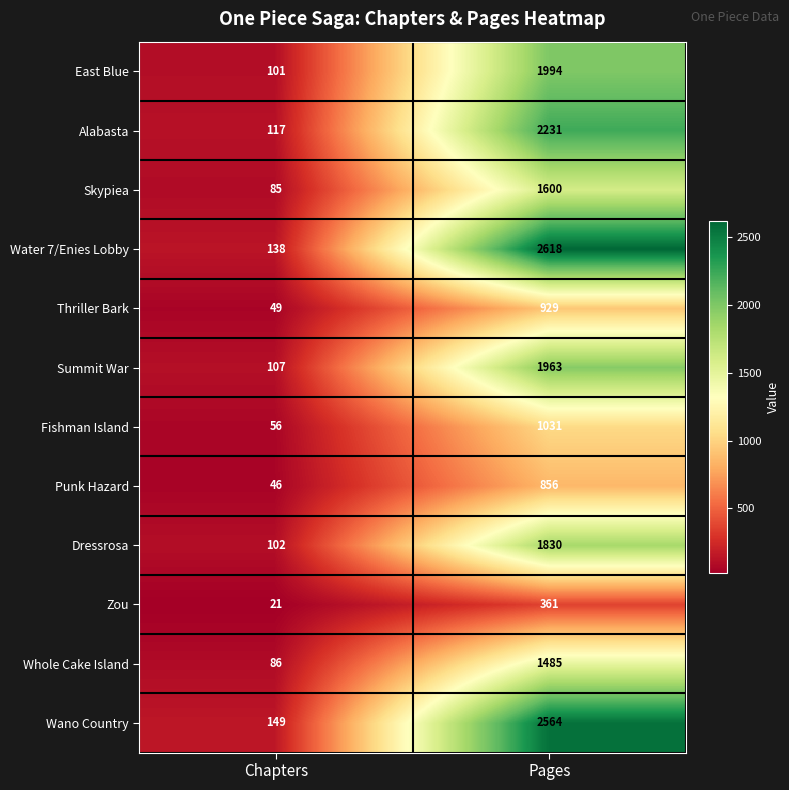

Which series has the largest range (max minus min)?

Water 7/Enies Lobby